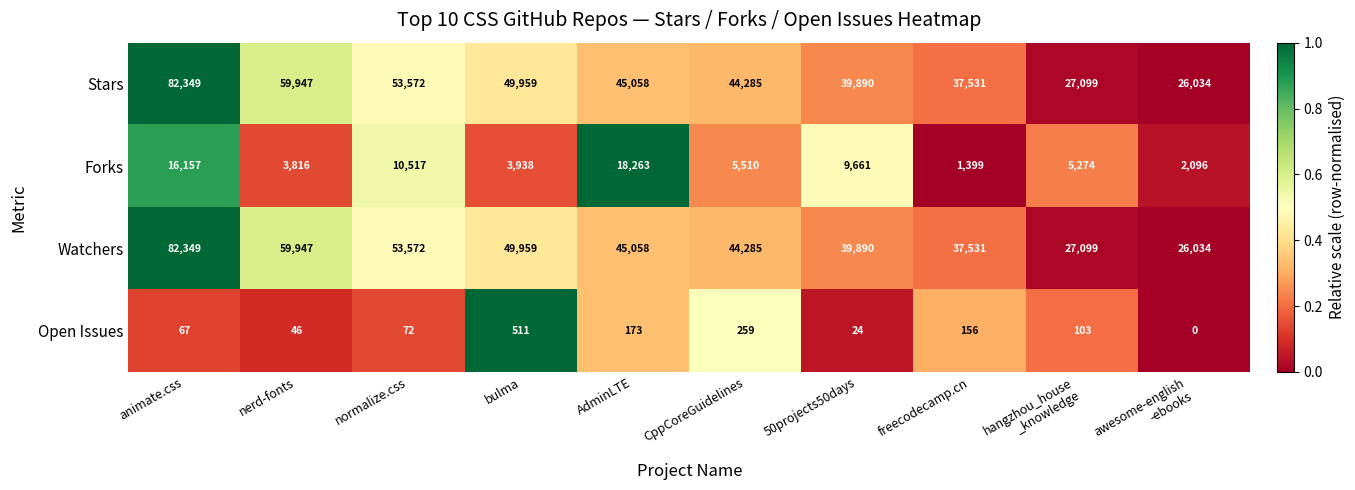

What is the spread (max minus min) of values at normalize.css?

53500